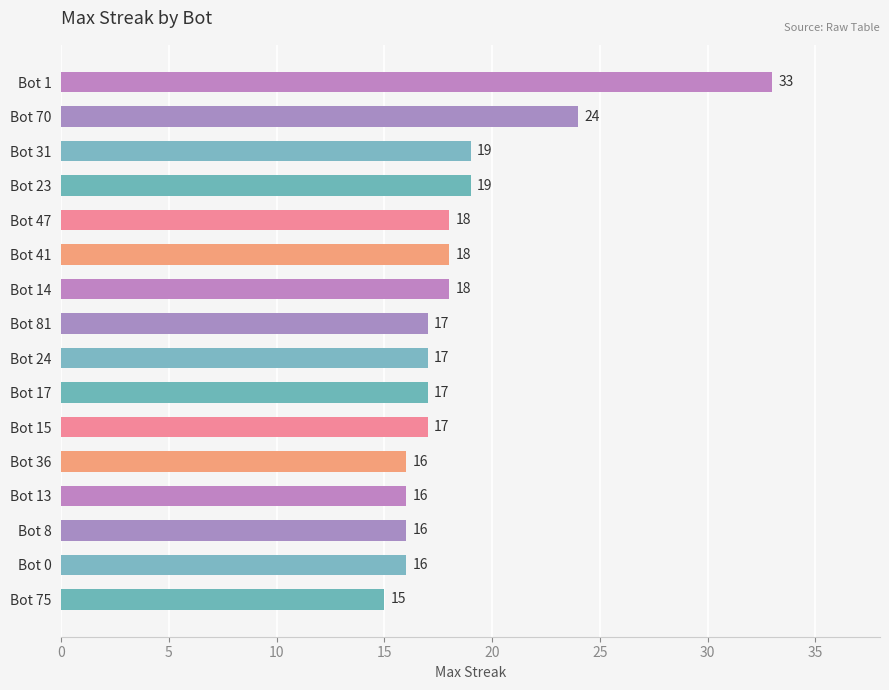

True or false: the data shows 12 at Bot 70.

False